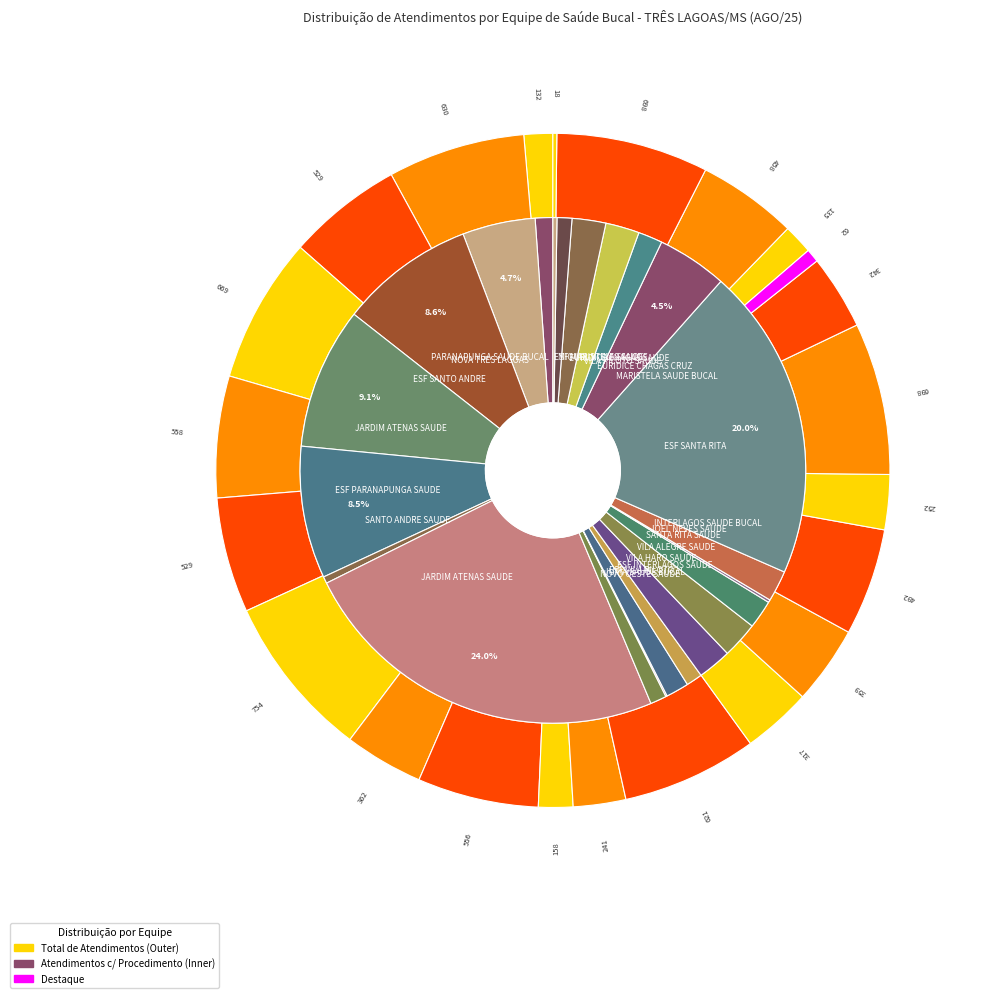

Which has a higher value, ESF SANTA RITA SAUDE BUCAL I or ESF SANTO ANDRE SAUDE BUCAL II?

ESF SANTA RITA SAUDE BUCAL I